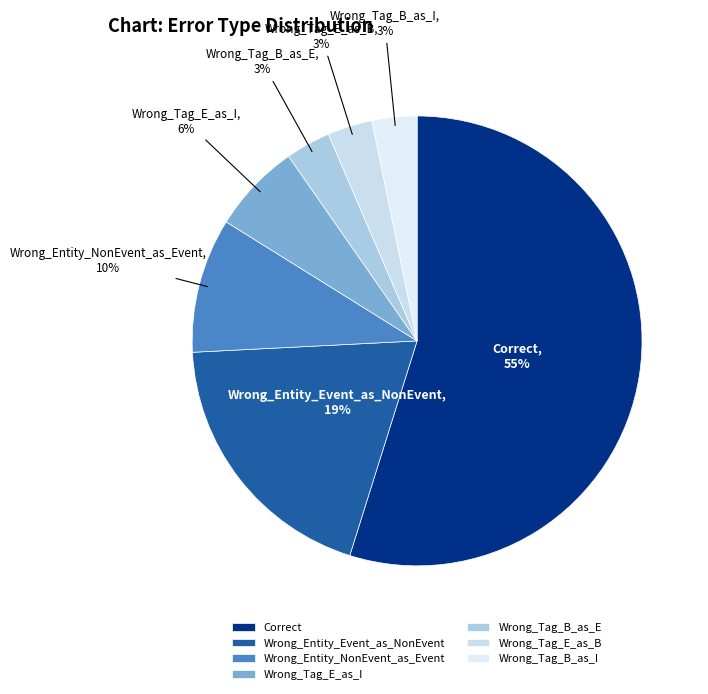

Which slice is the largest?

Correct